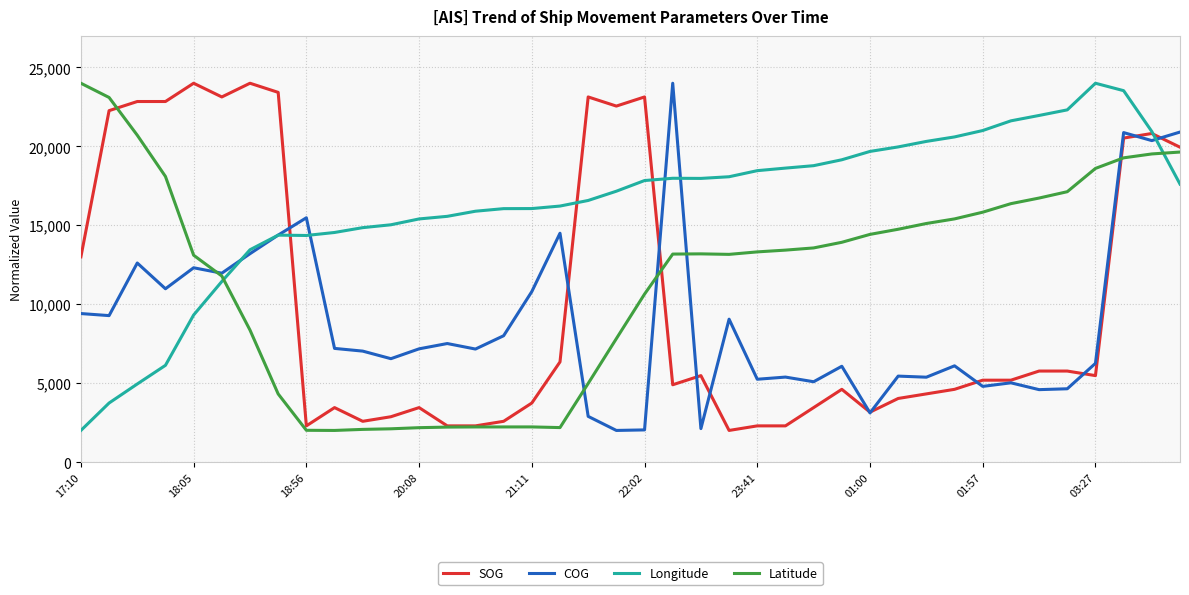

What is the minimum value for COG?

2000.0